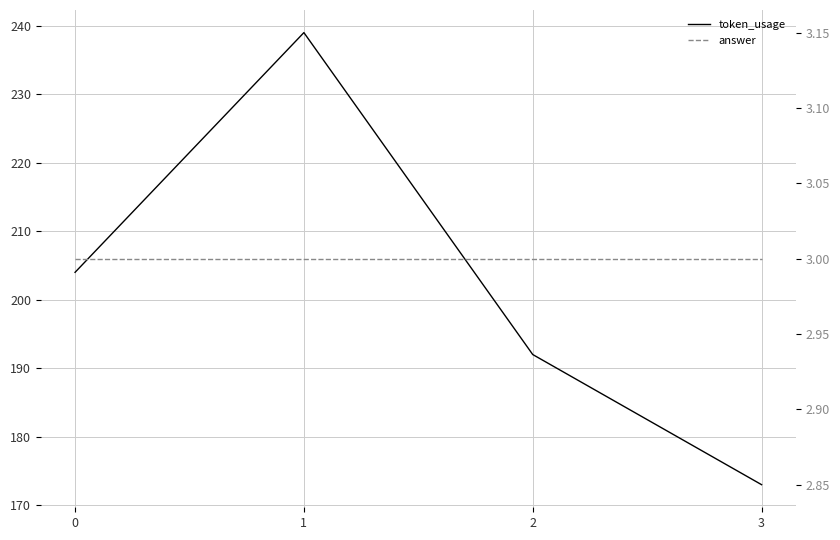

What is the average value of the answer series?

3